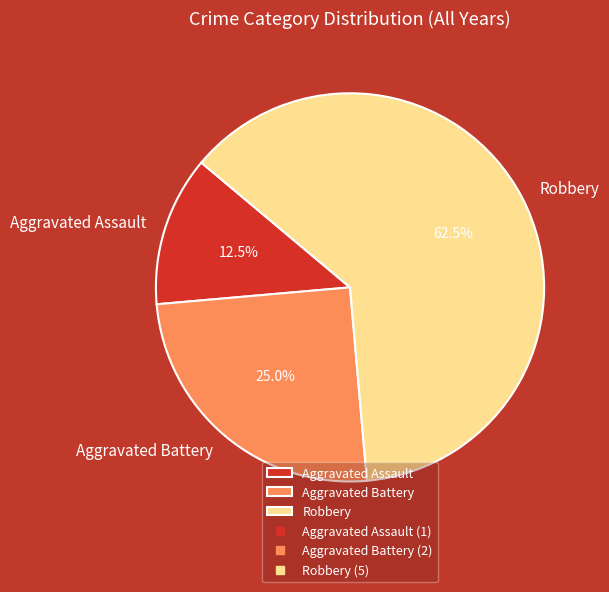

How many slices are in this pie chart?

3